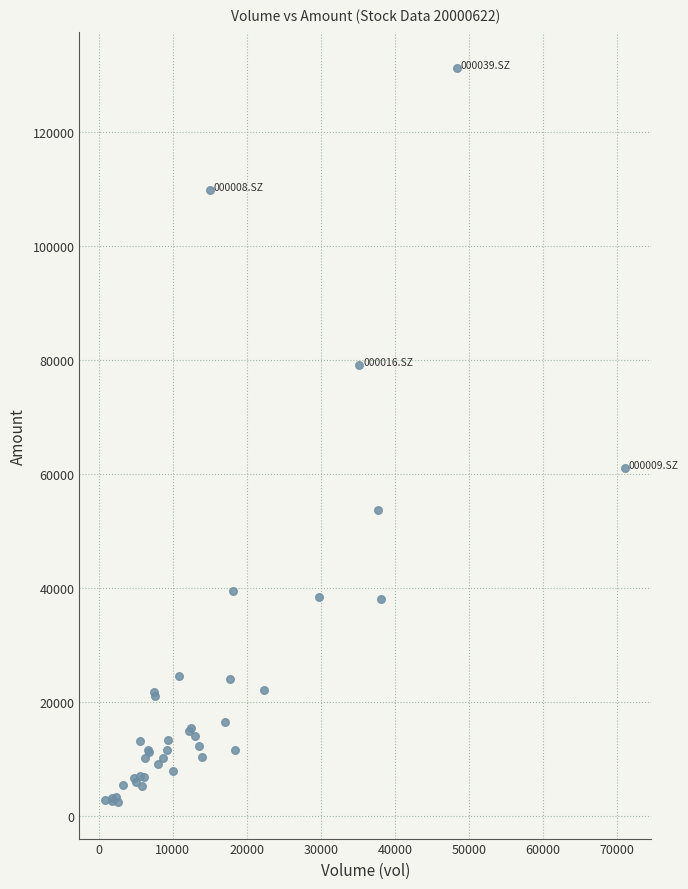

What Y value in the scatter plot is closest to 66776?

61034.5